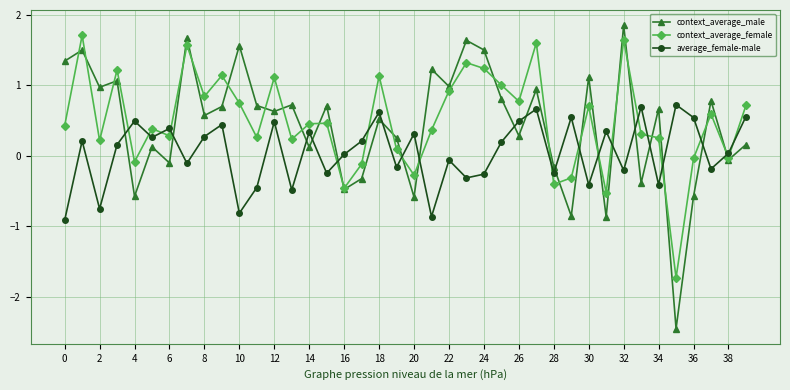

What are all the series names shown in the legend?

context_average_male, context_average_female, average_female-male